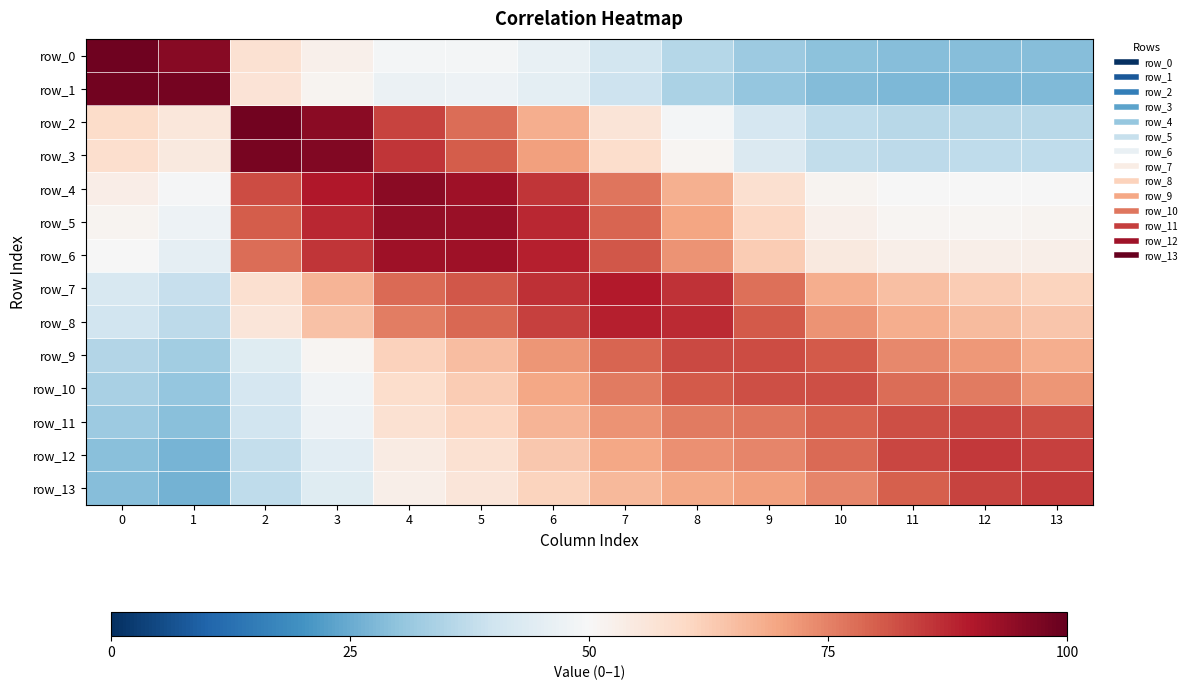

What is the spread (max minus min) of values at 11?

0.6